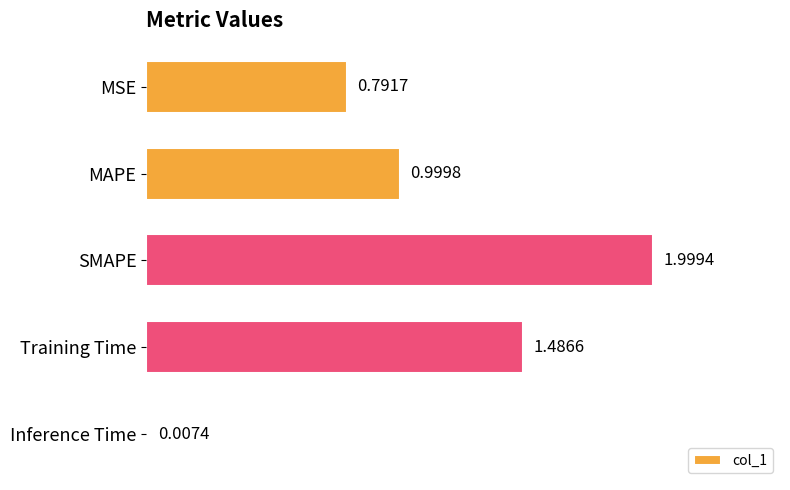

Approximately how many times larger is the value at MSE compared to Training Time?

0.5